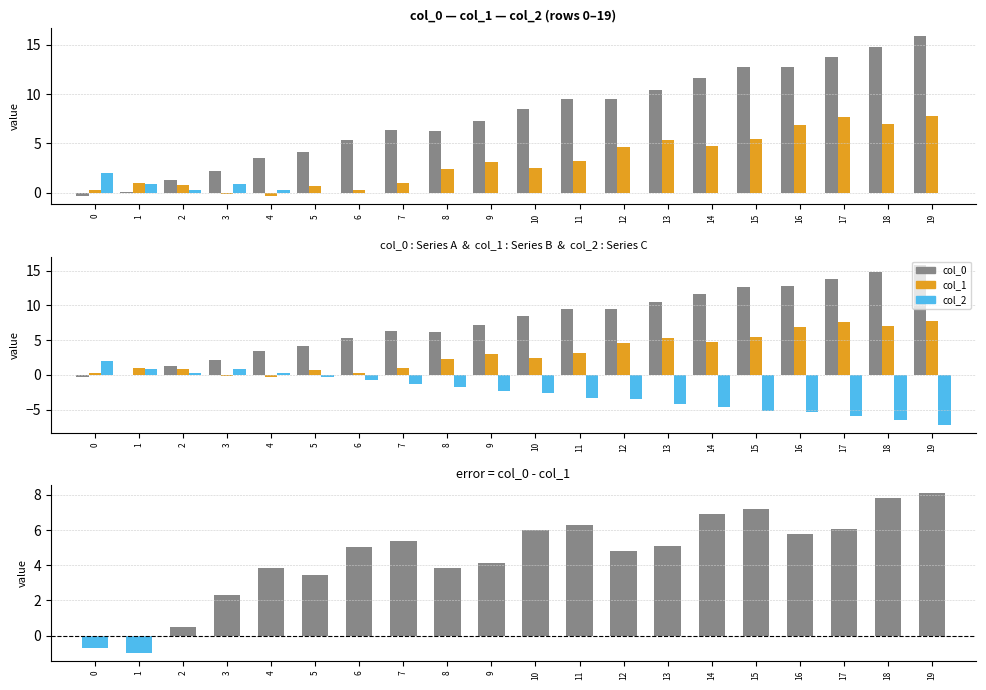

How many categories are shown in the chart?

20